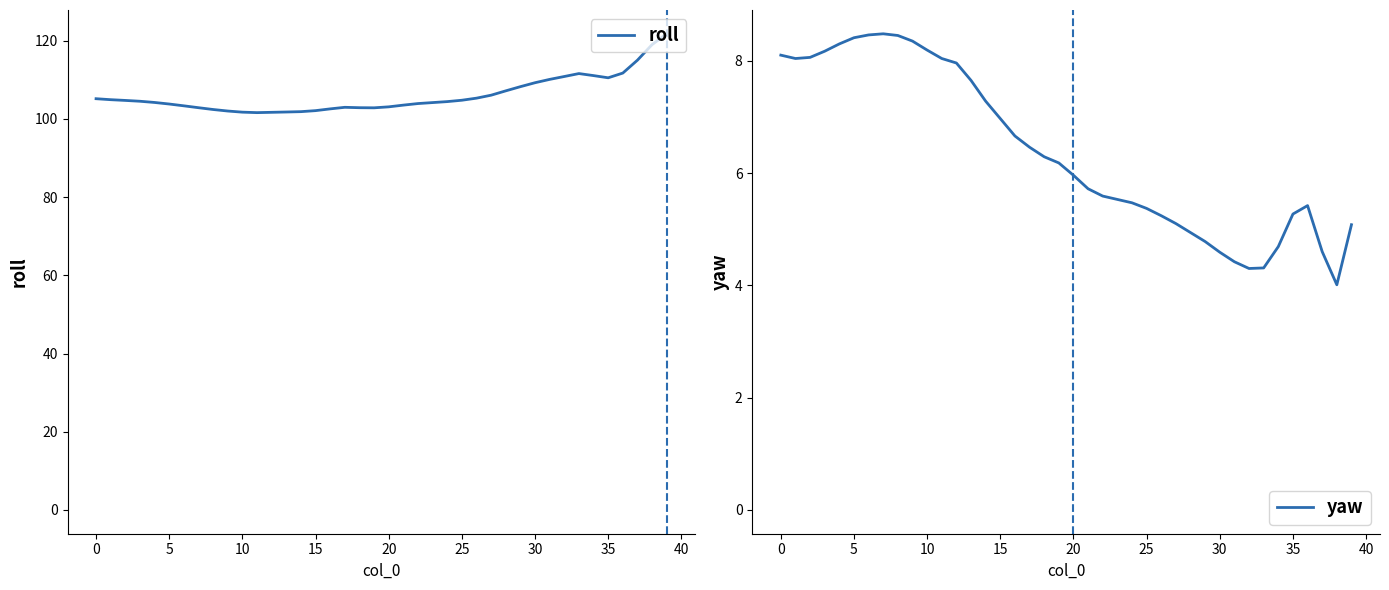

What is the sum of the roll values at 33 and 22?

215.5